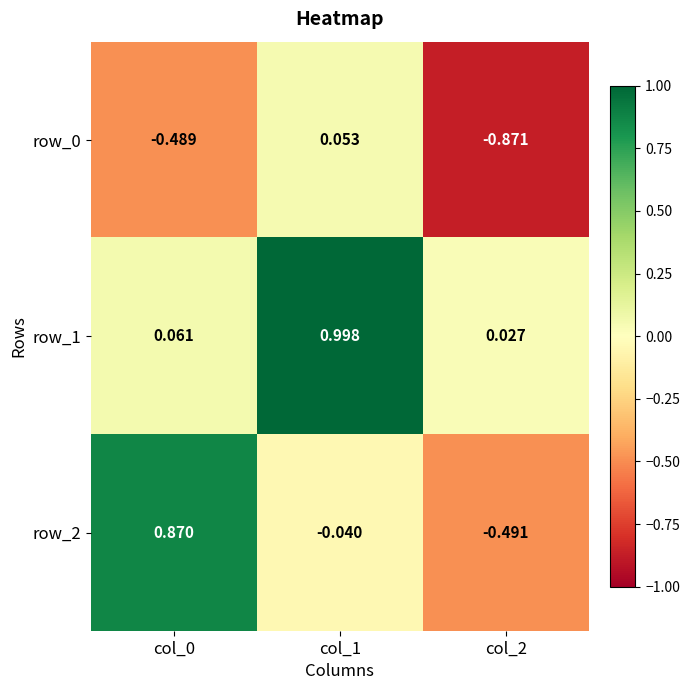

Rank the series by their average value, from lowest to highest.

row_0, row_2, row_1